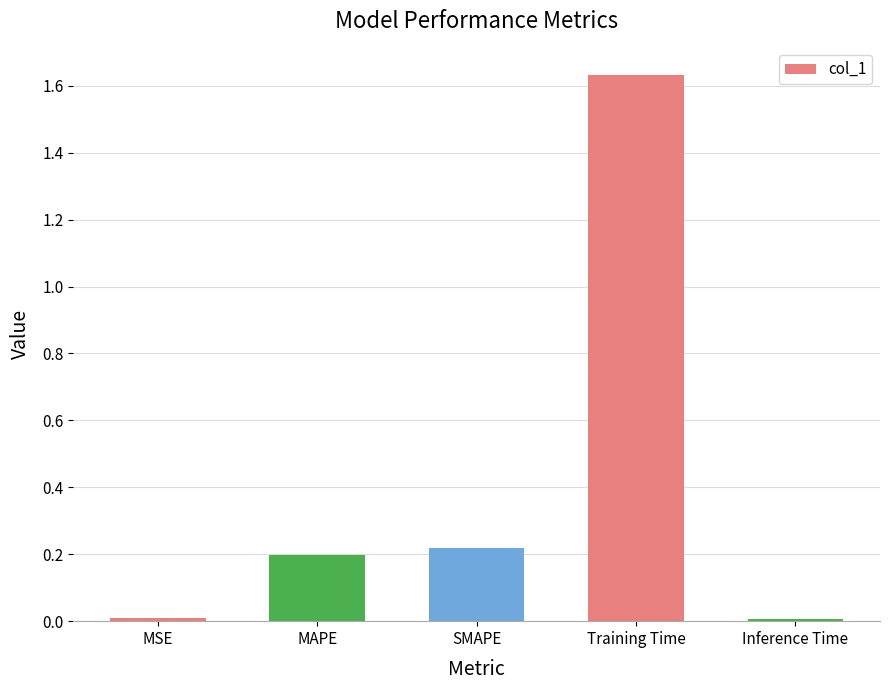

What is the sum of the values at MAPE and SMAPE?

0.4